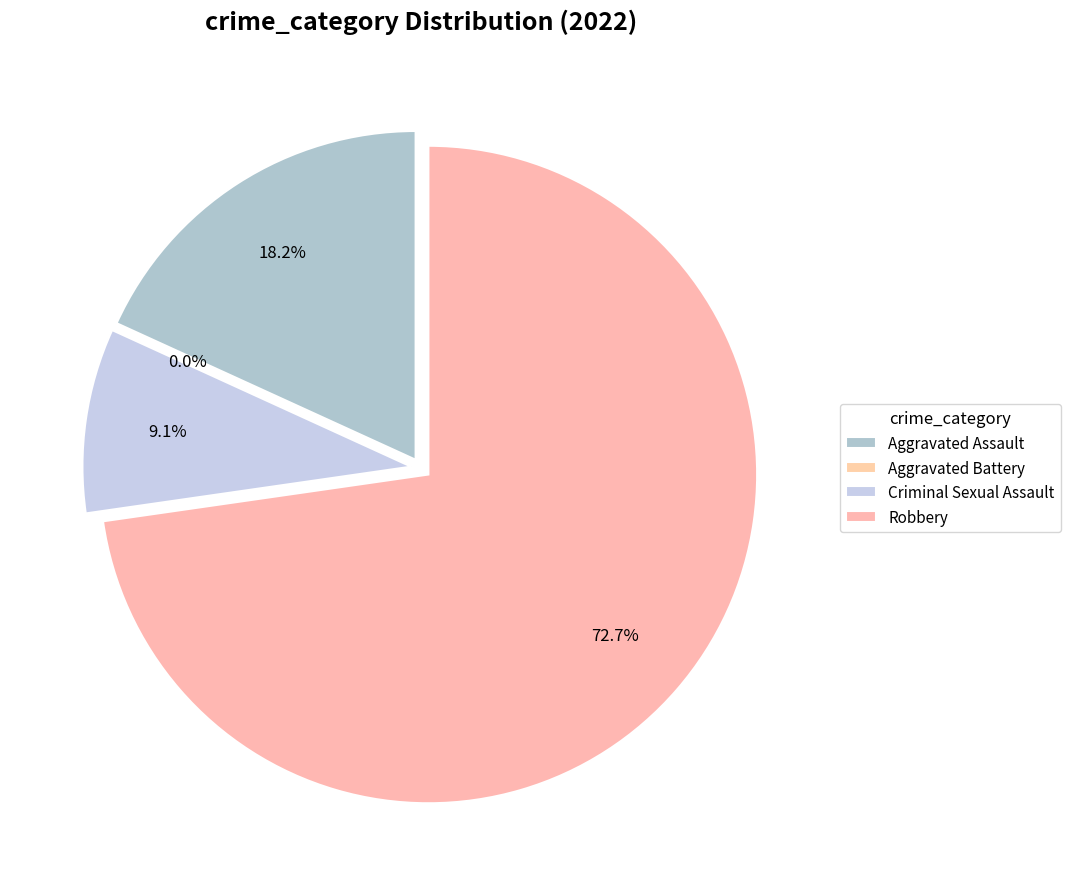

Which slice is the largest?

Robbery